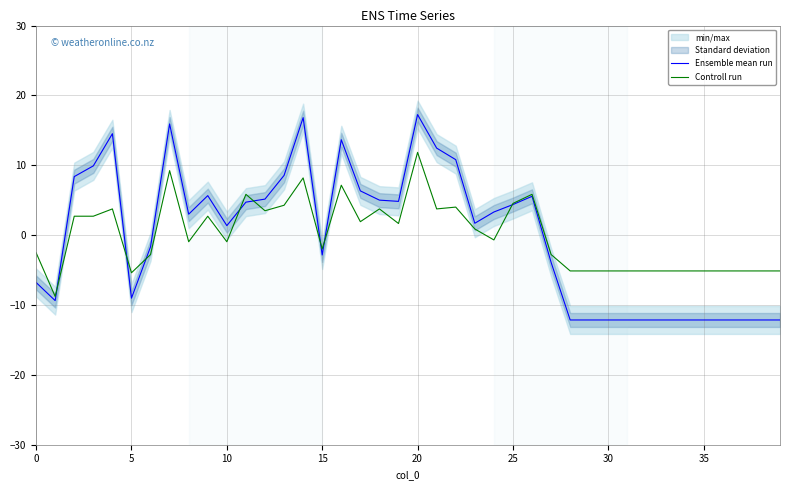

What is the lowest value of the Ensemble mean run series?

-12.1